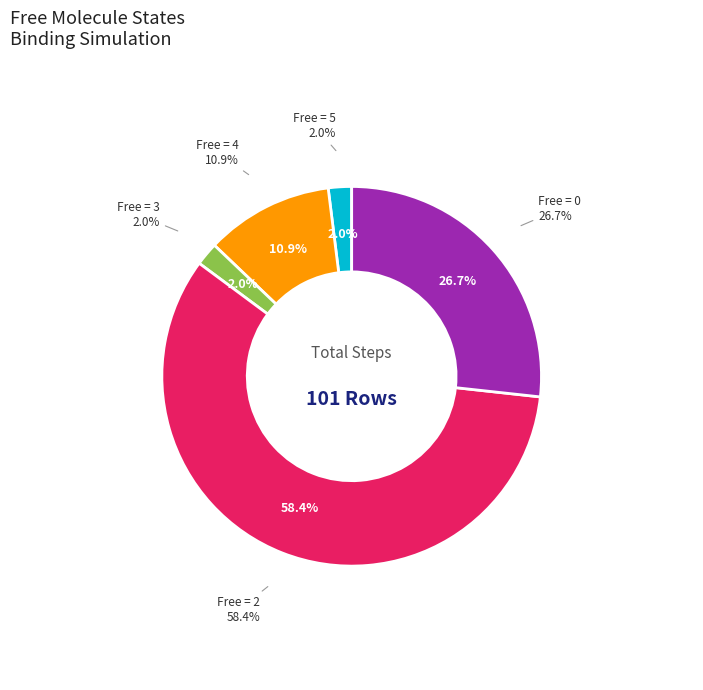

Does Free=1 represent more than half of the total?

No